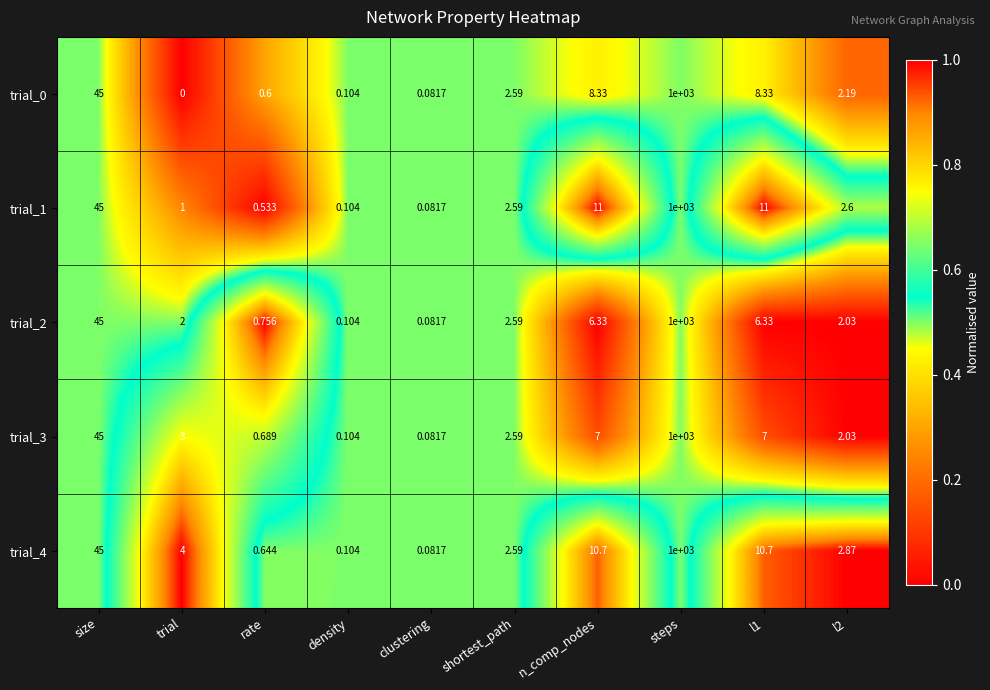

Where does the trial_2 series first go above 2?

size